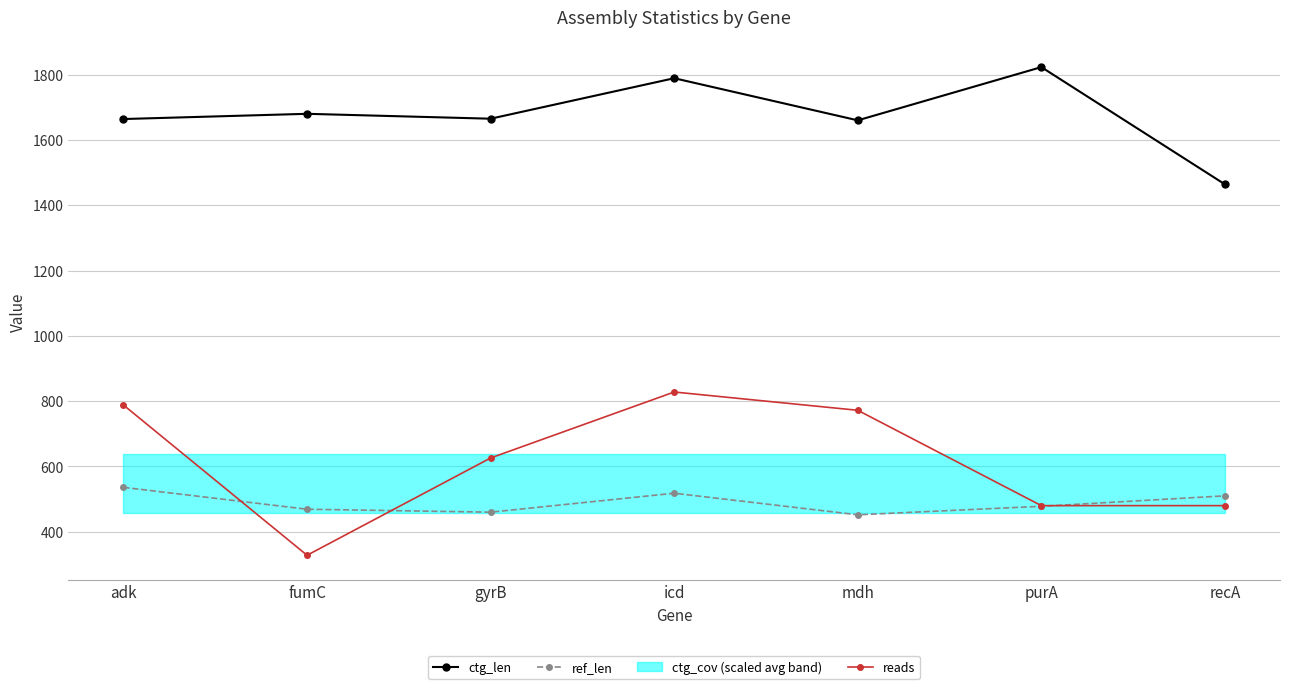

Does the chart display data point markers on the line(s)?

Yes